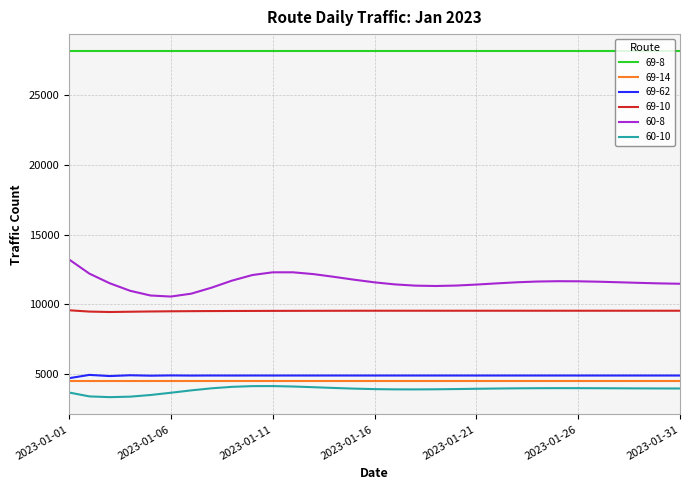

Which series has the largest total across all categories?

69-8